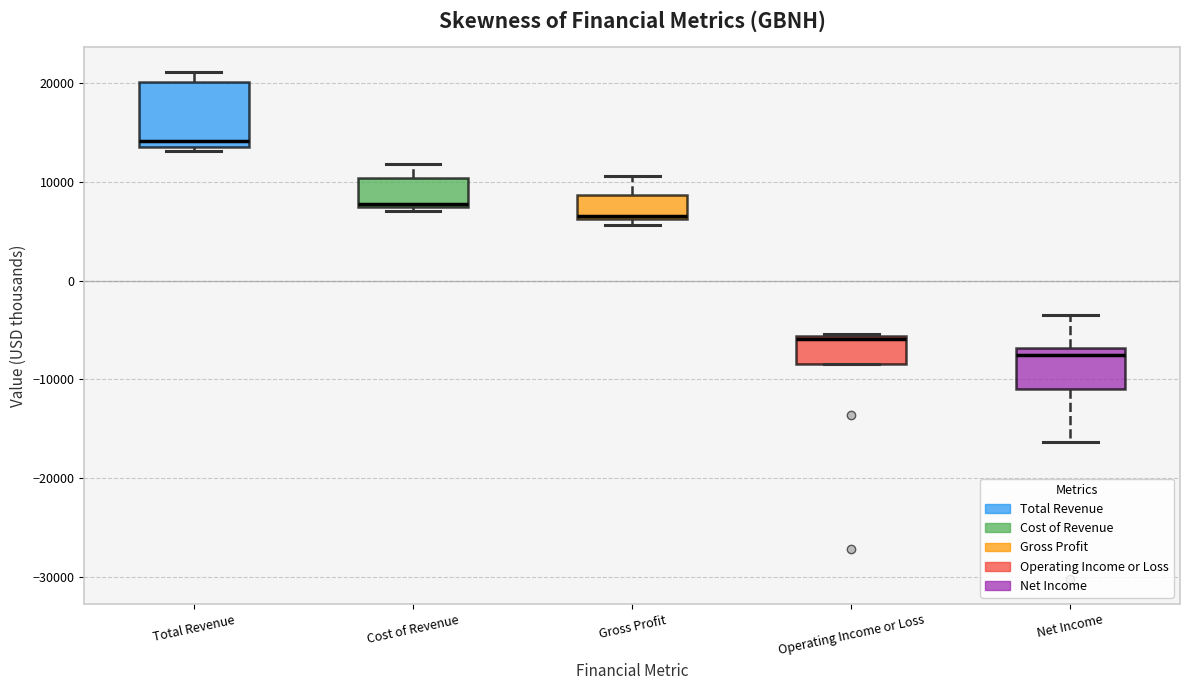

Which box has the lowest median line?

Net Income